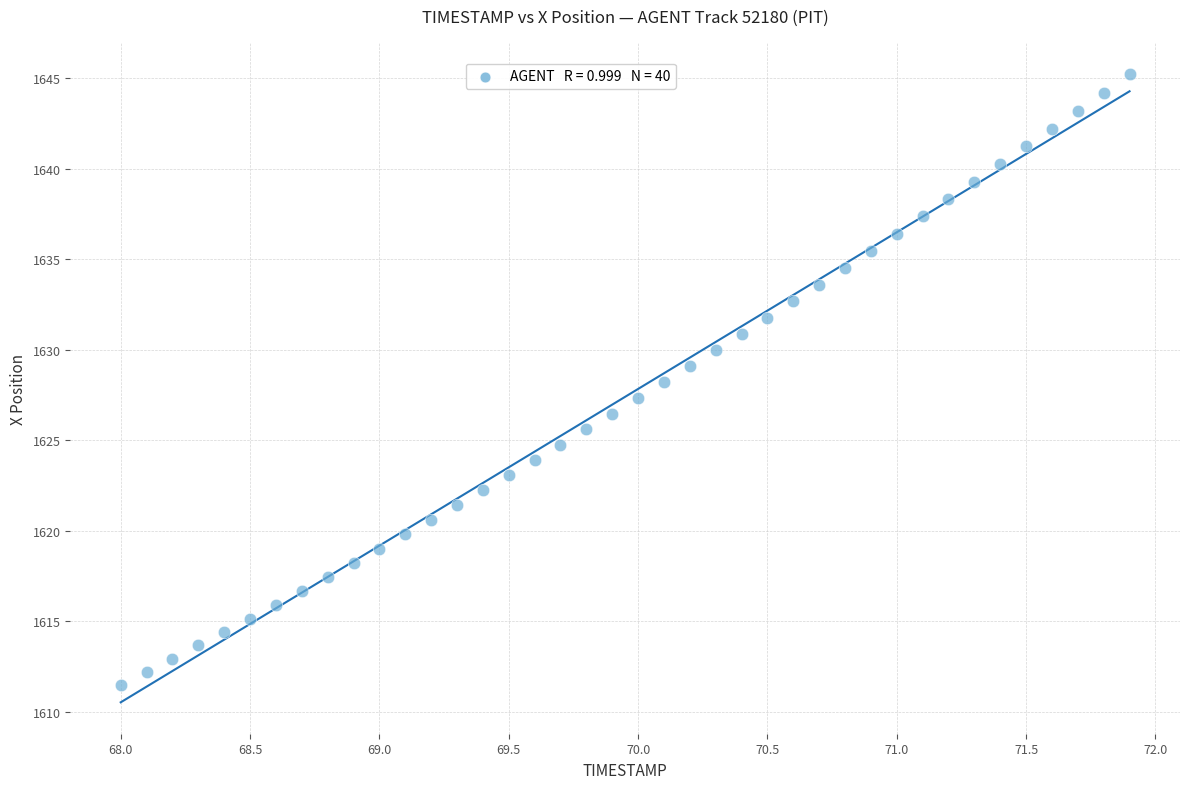

What is the range of X values (max minus min)?

3.9